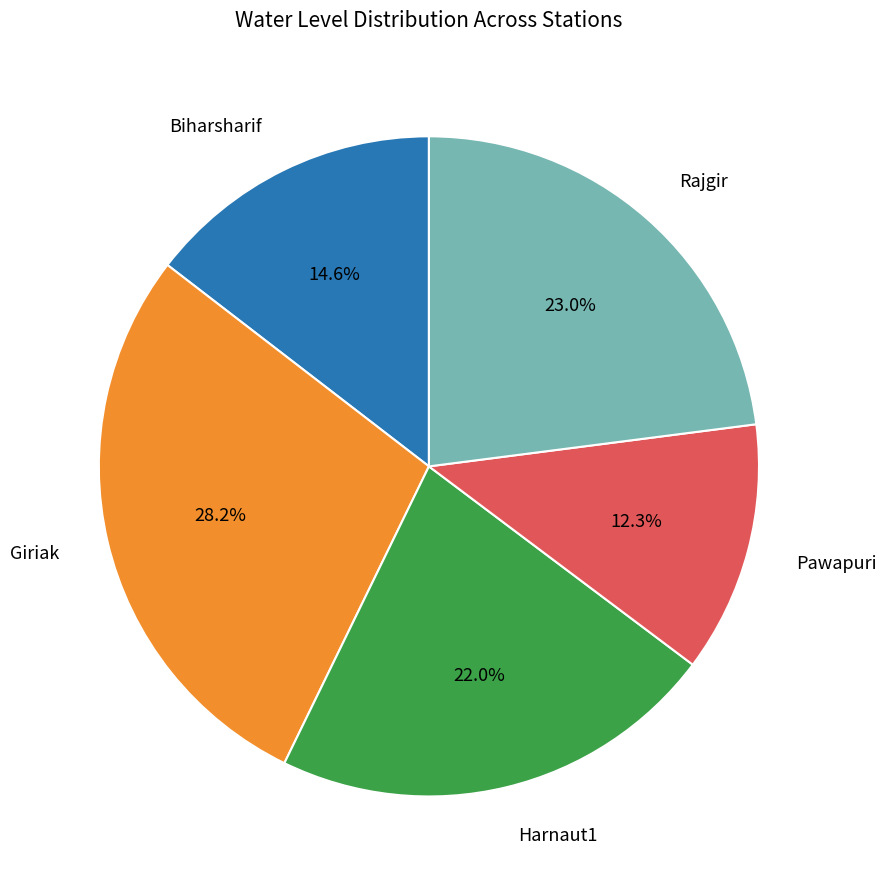

Is there a majority slice in this chart?

No